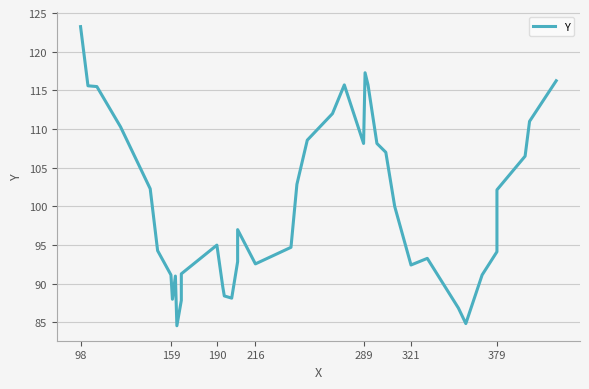

Does the chart display data point markers on the line(s)?

No